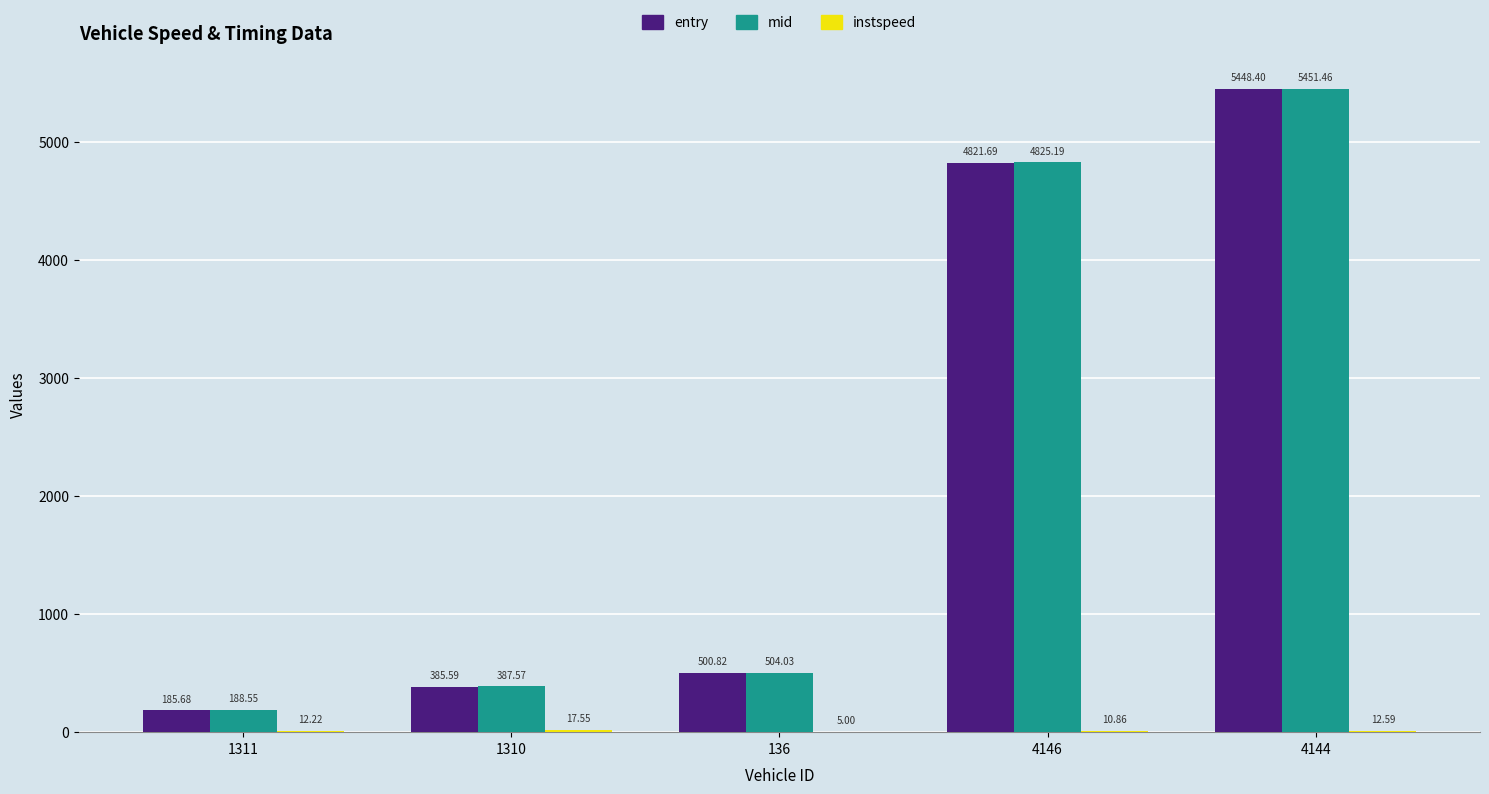

Which series changed the most between 1310 and 136?

mid